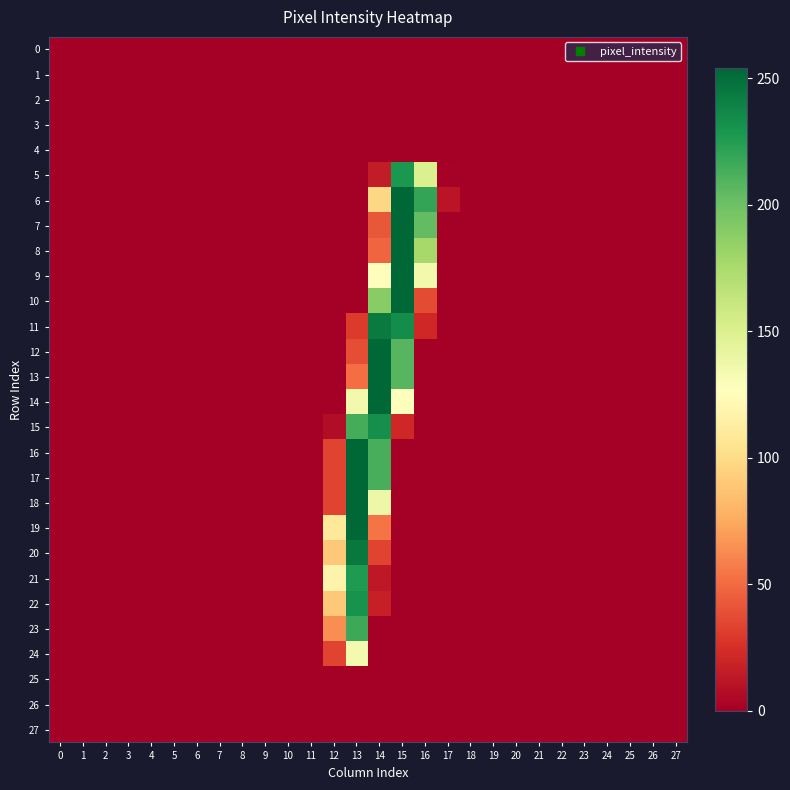

Which series has the widest spread of values?

6